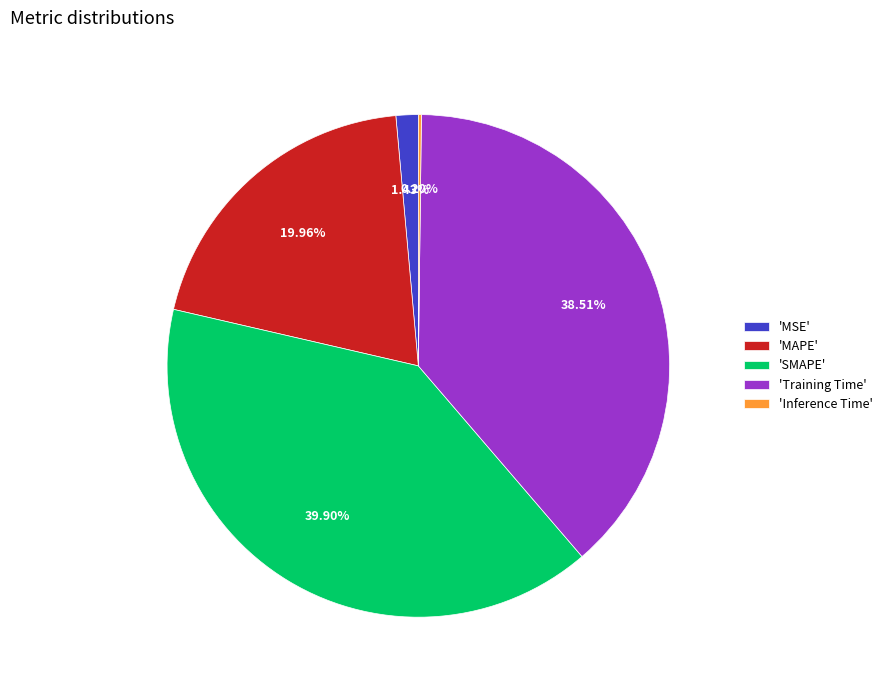

Approximately how many times larger is the value at 'MAPE' compared to 'SMAPE'?

0.5